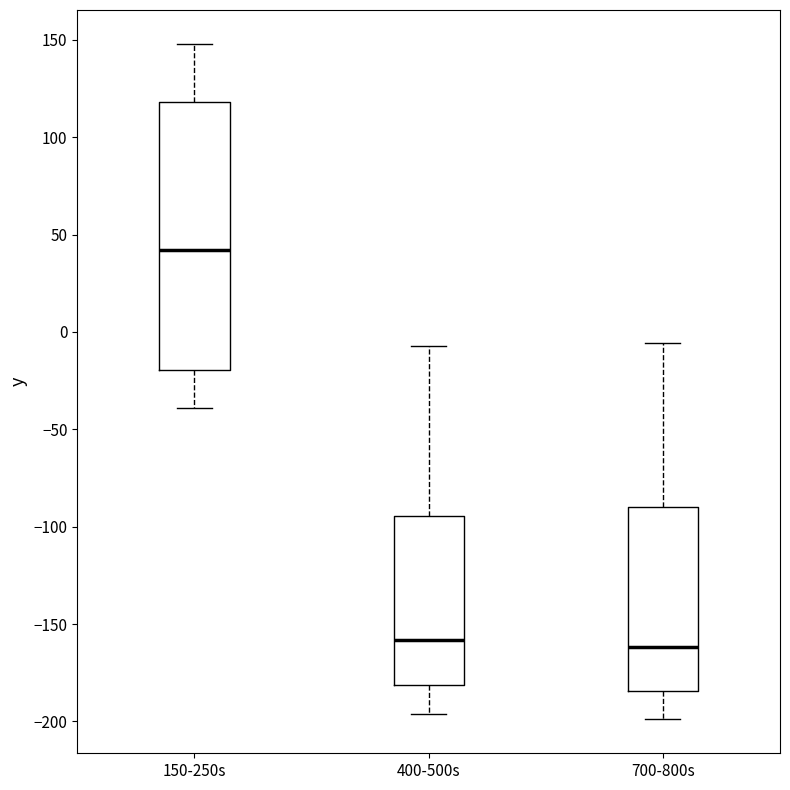

Which box's median line is the highest?

150-250s